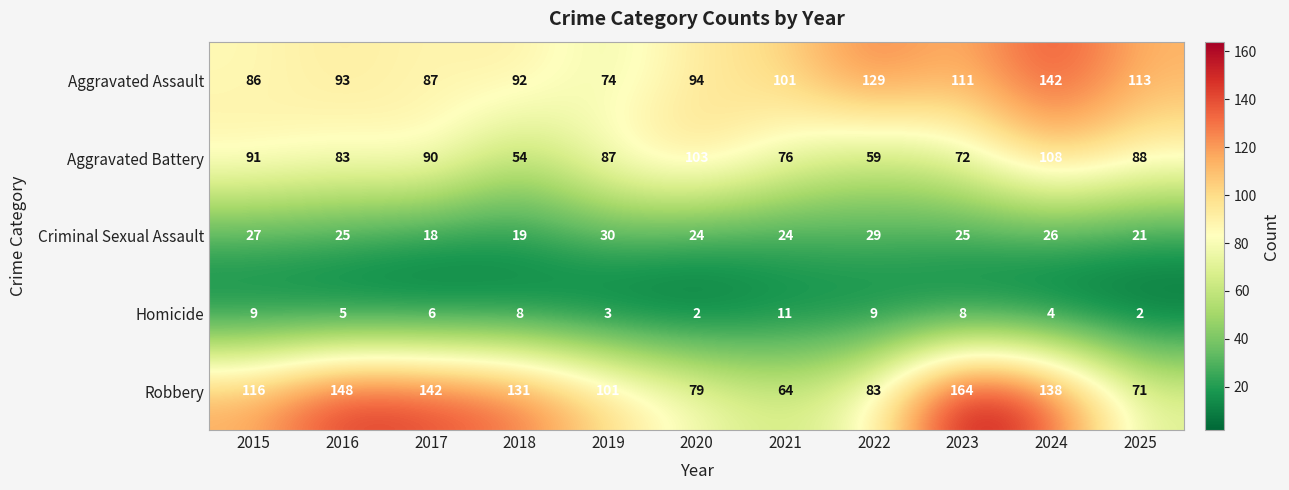

Which series has the largest range (max minus min)?

Robbery